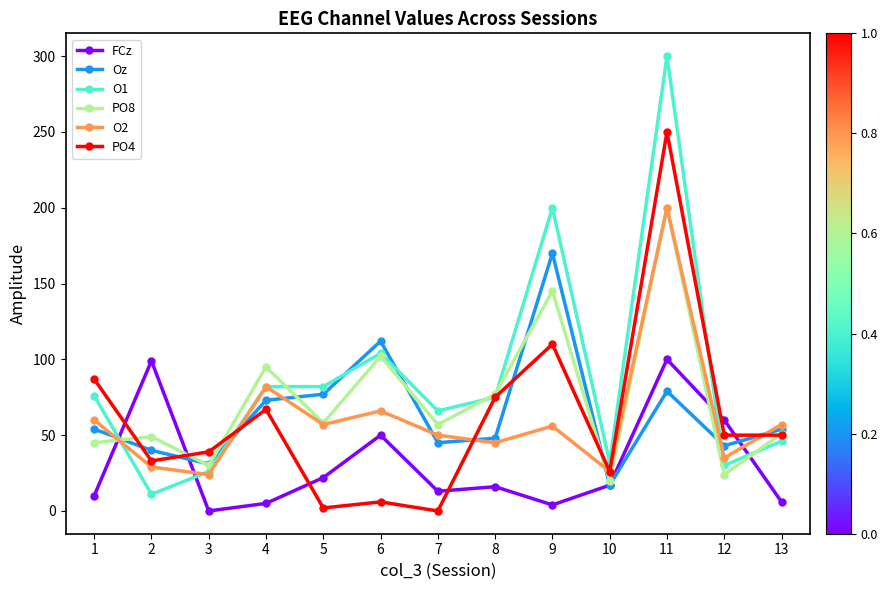

Count the number of categories in the chart.

13